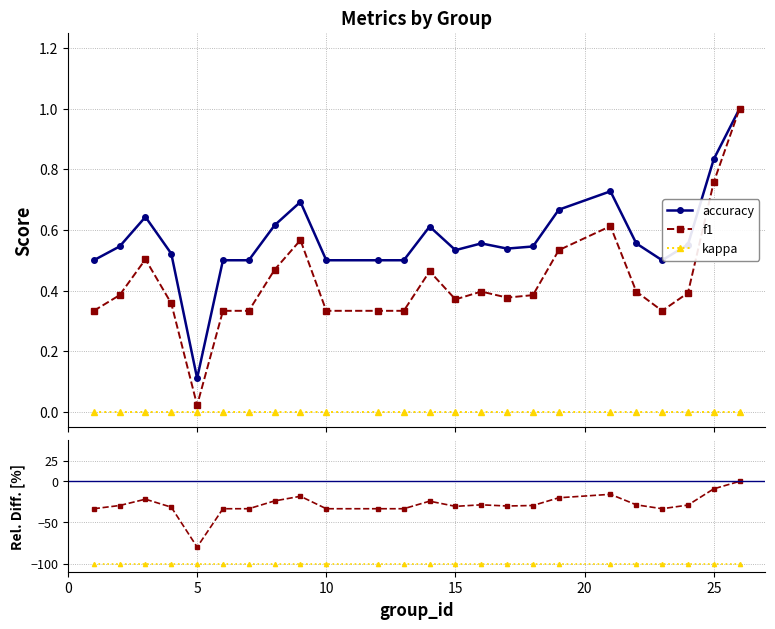

True or false: f1 rel.diff and kappa intersect in this chart.

False